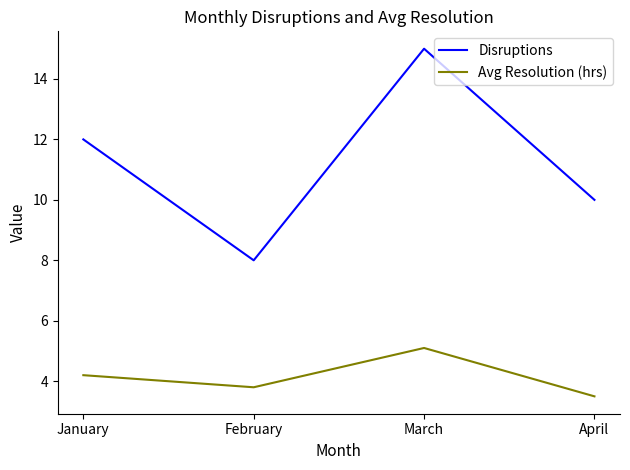

Between February and March, which series saw the biggest shift?

Disruptions